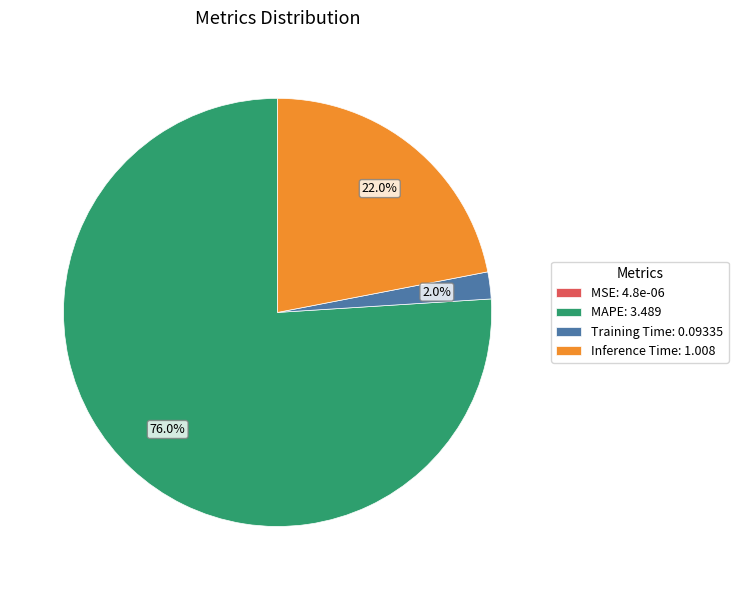

What portion of the pie excludes Inference Time: 1.008?

78.0%